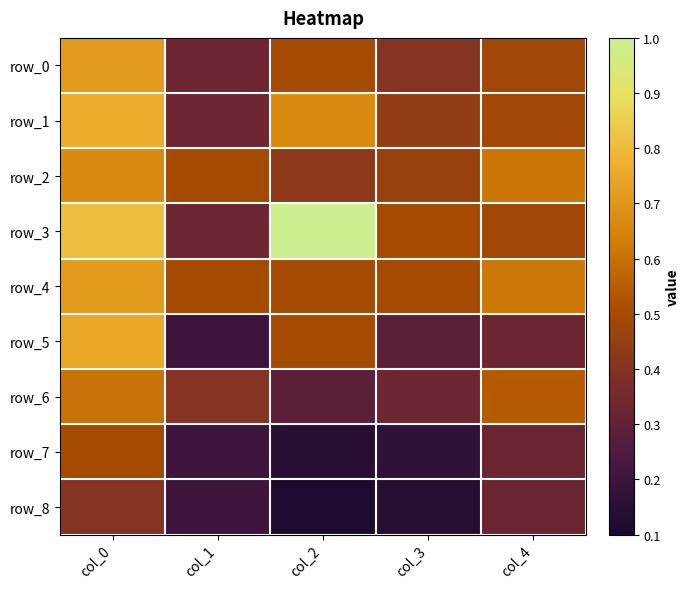

The row_6 series shows 0.3 at col_2. True or false?

True